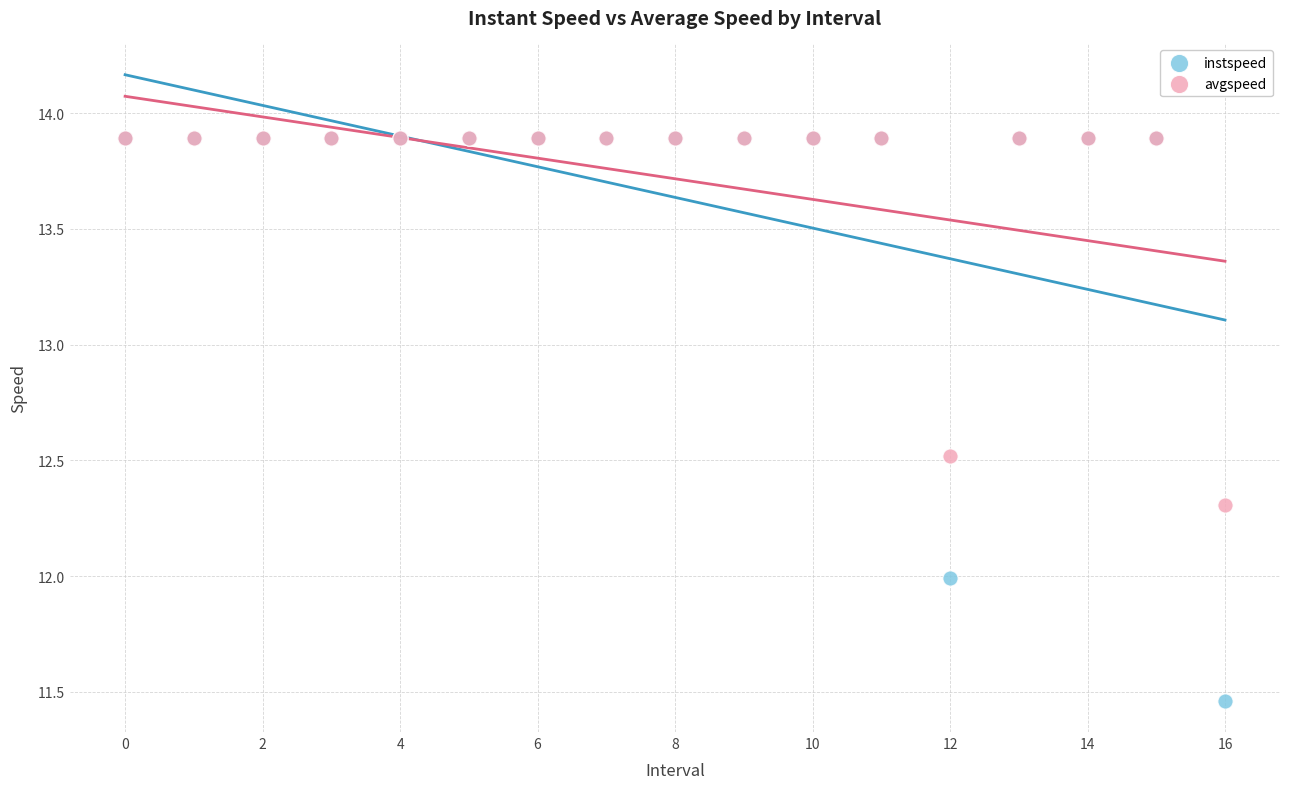

In the avgspeed series, what Y value is closest to 13?

12.5